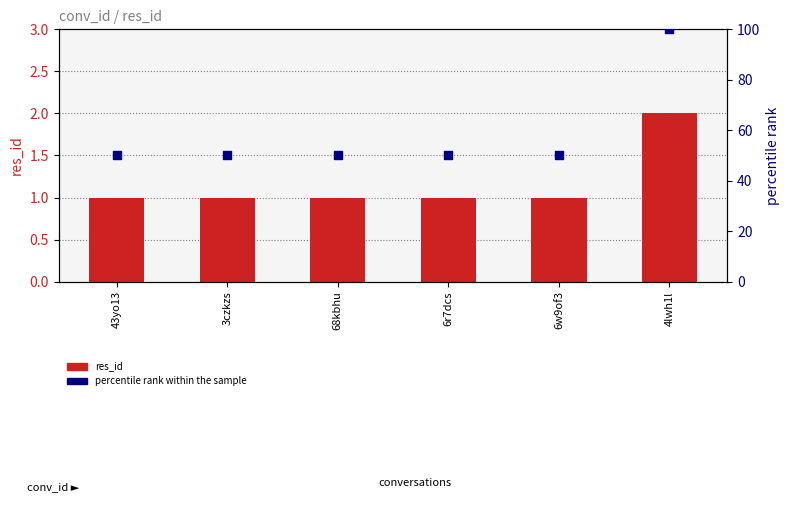

Which series contains the highest Y value?

percentile rank within the sample